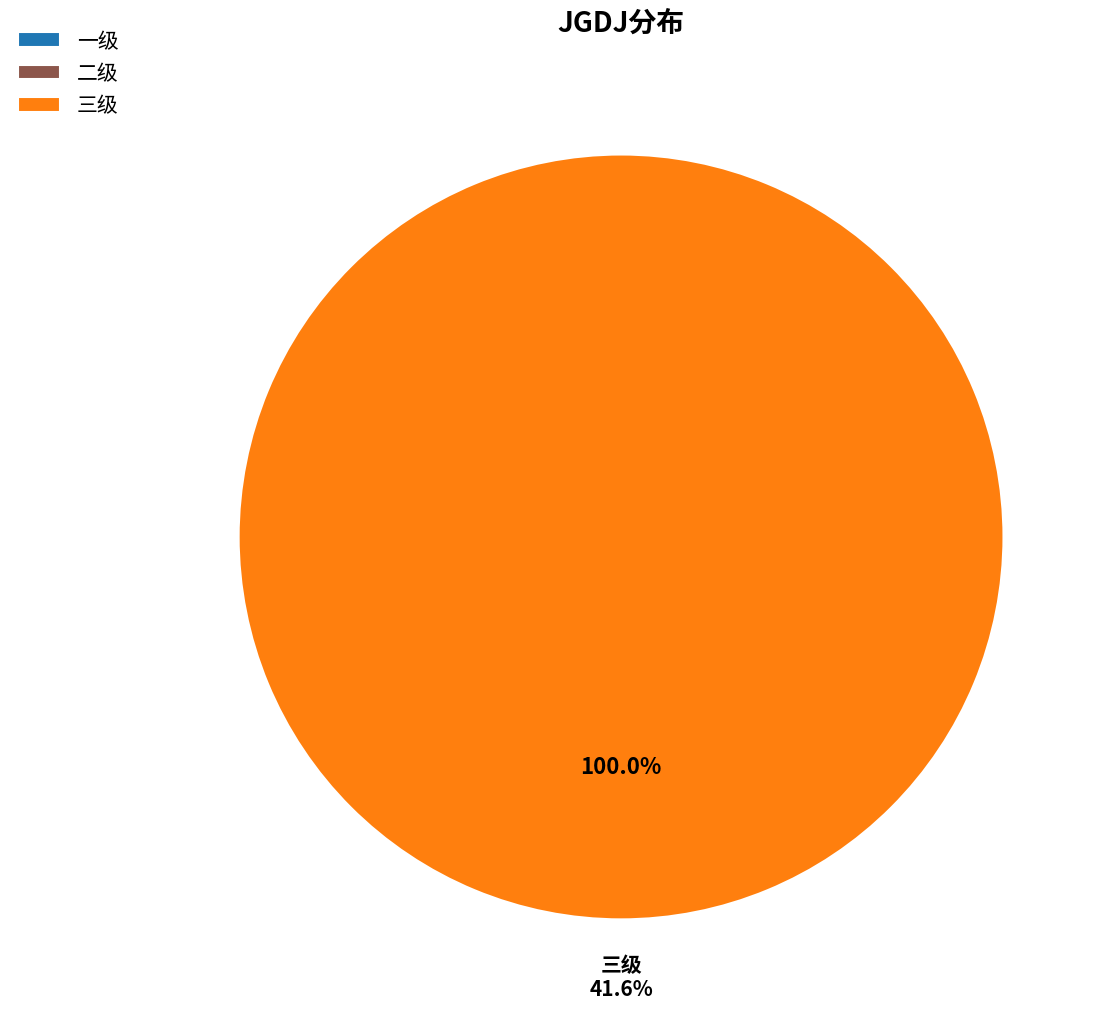

True or false: 一级 accounts for 1% of the total.

False